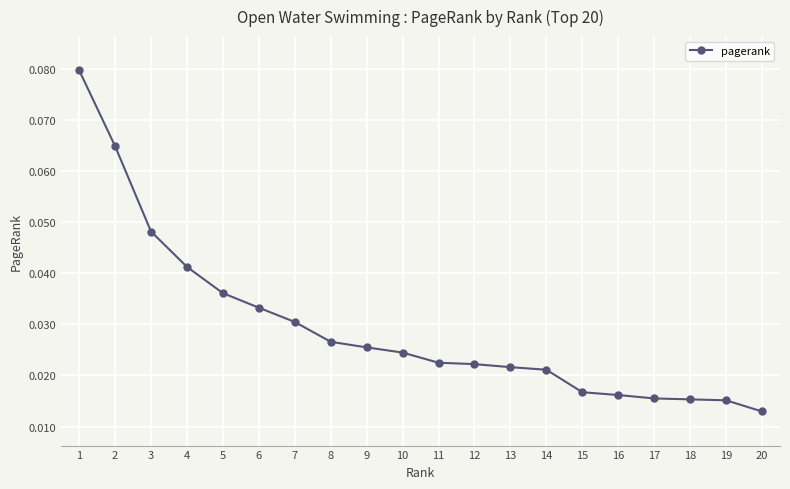

Which label corresponds to the smallest value in the chart?

20